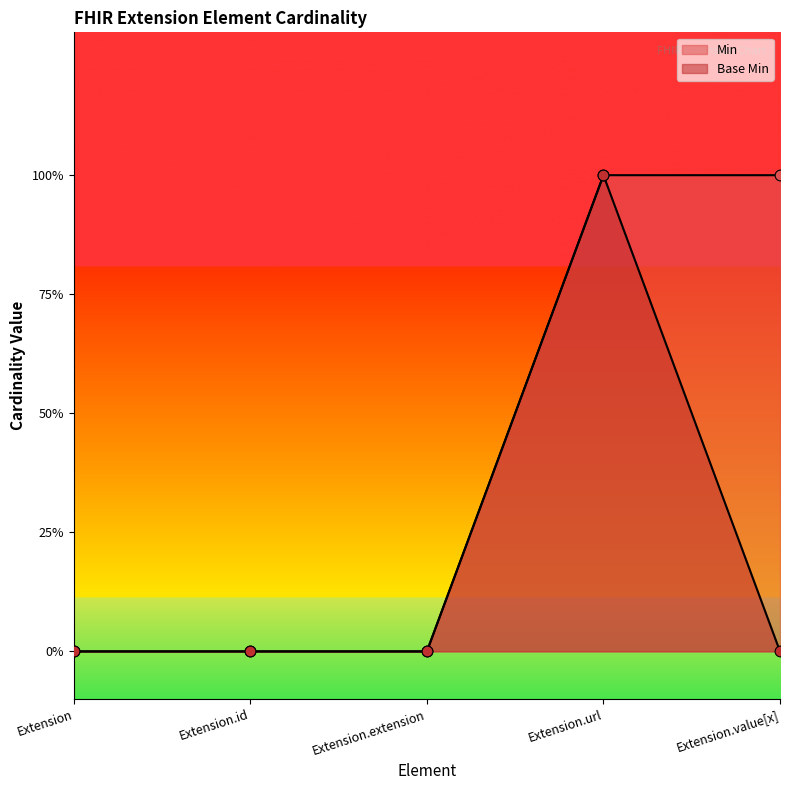

Which series has the largest Y range (max minus min)?

Min